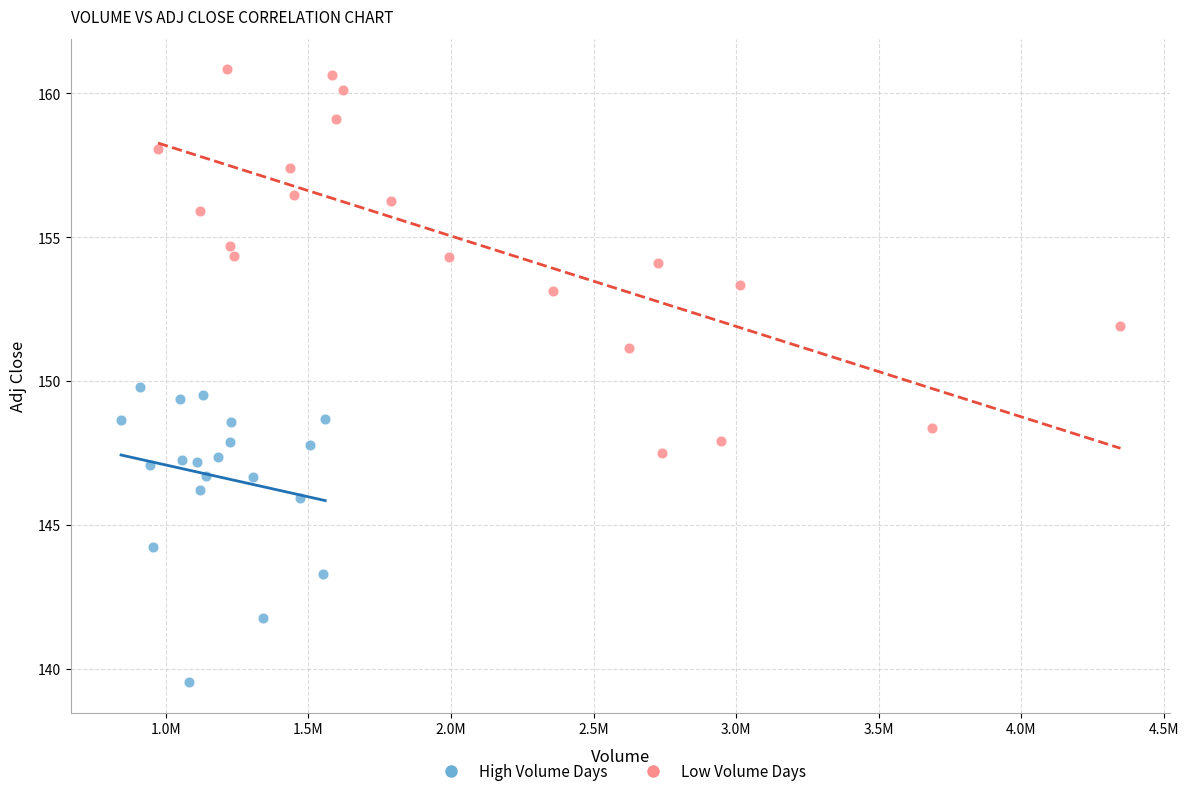

Which series has the largest Y range (max minus min)?

Low Volume Days